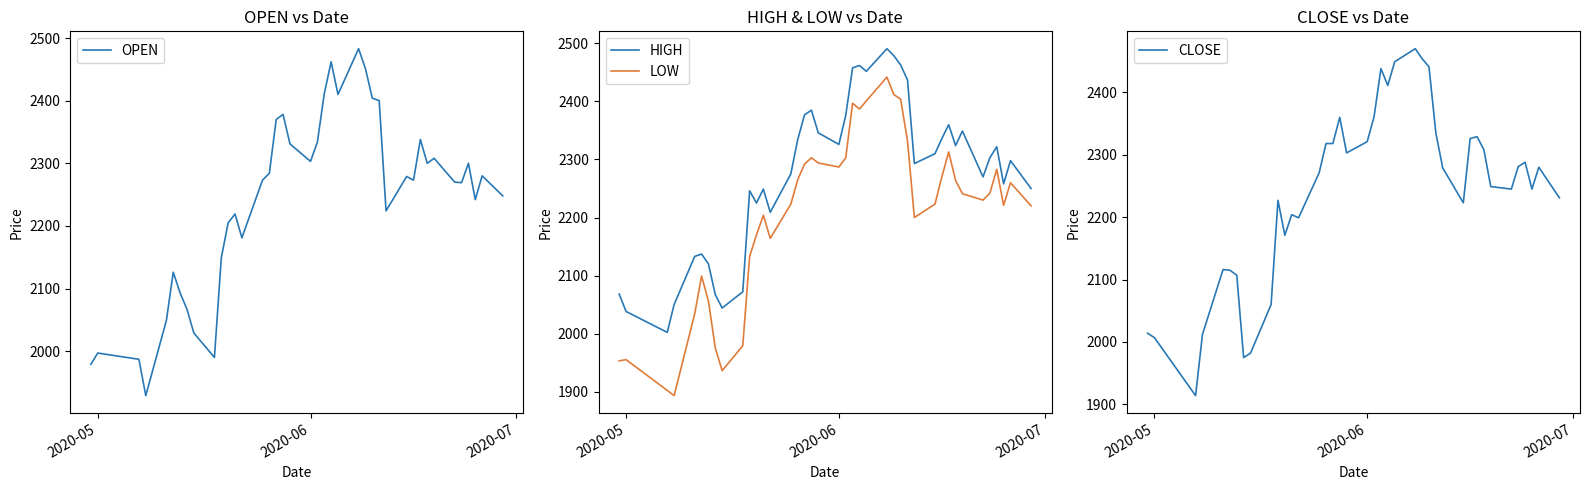

True or false: HIGH and LOW intersect in this chart.

False